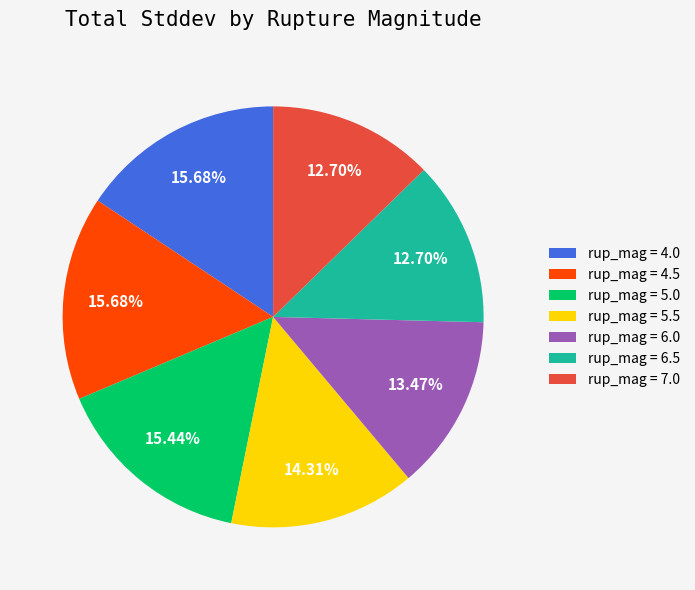

Is the sum of rup_mag = 6.0 and rup_mag = 6.5 greater than half?

No